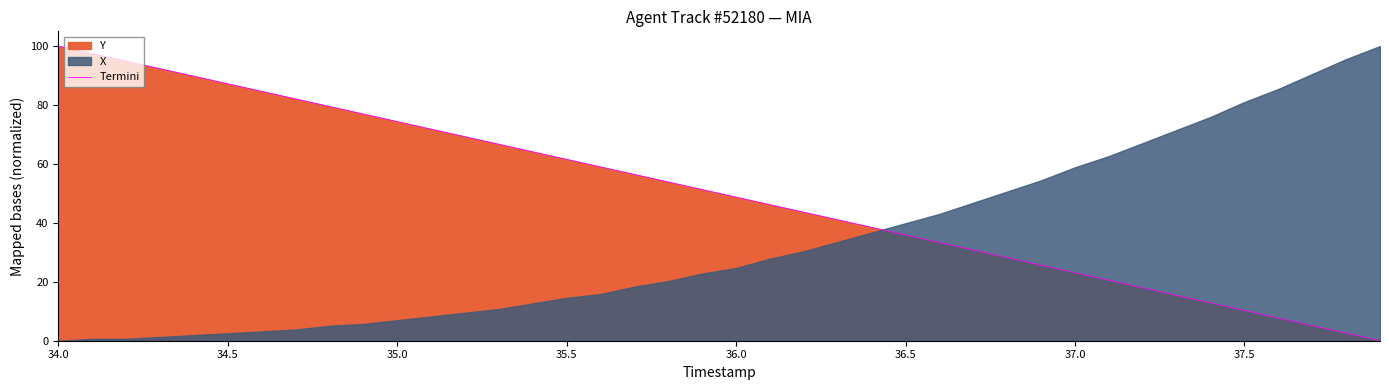

The Termini series shows 16.6 at 37.5. True or false?

False